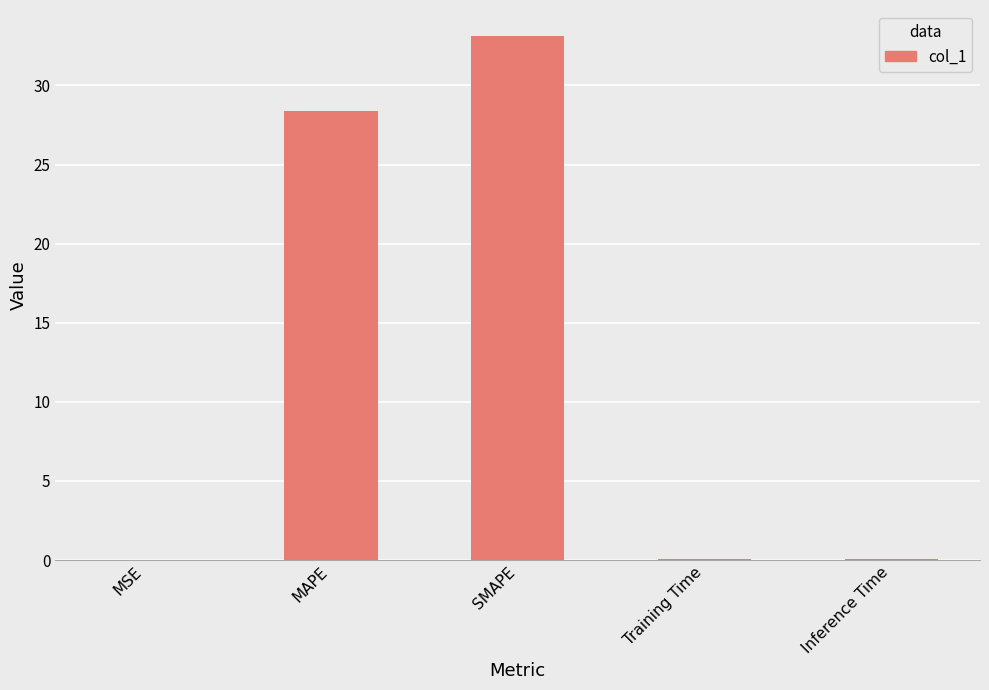

At which label is the value closest to 16?

MAPE